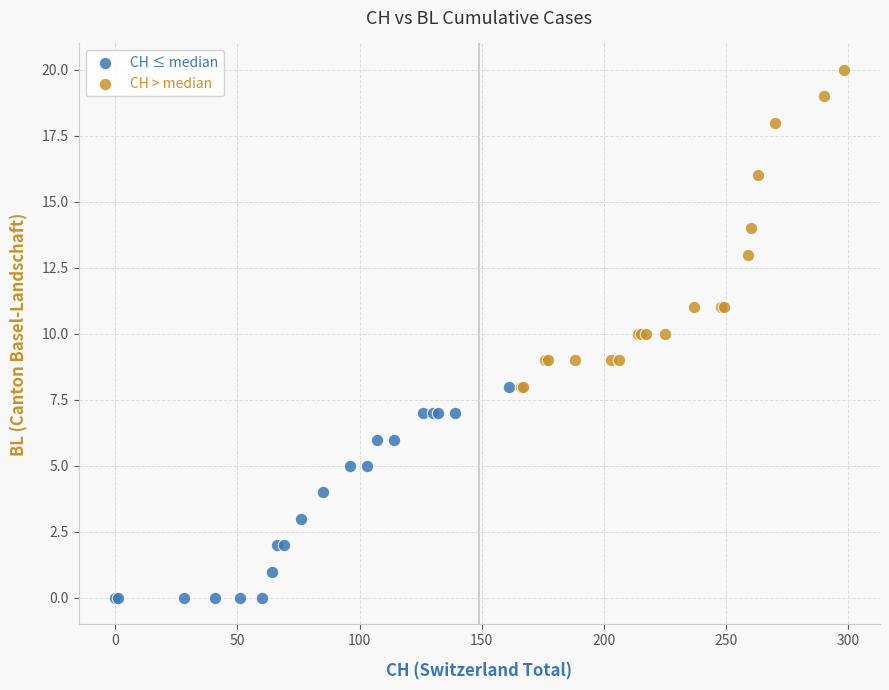

Which series contains the lowest Y value?

CH ≤ median